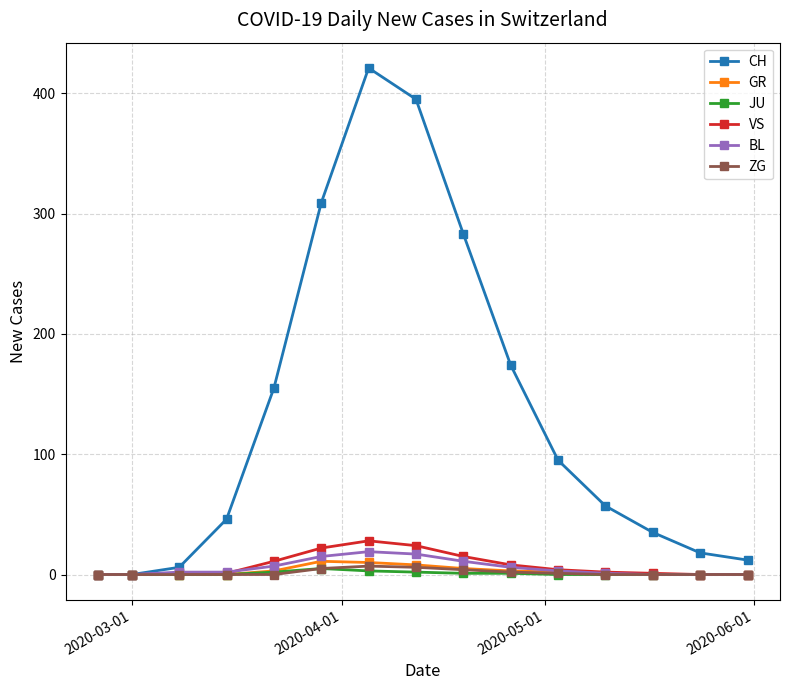

Which series has the largest total across all categories?

CH